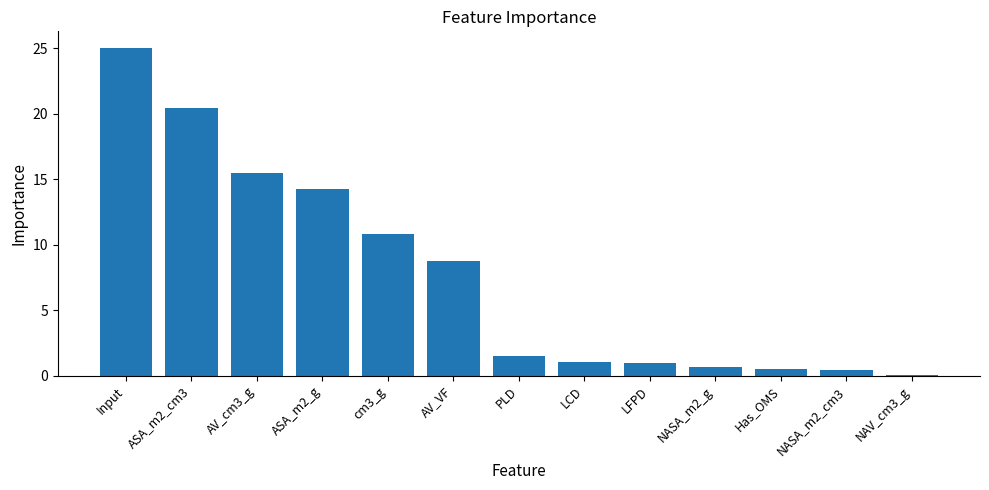

Is it true that the value at AV_VF is 8.8?

True